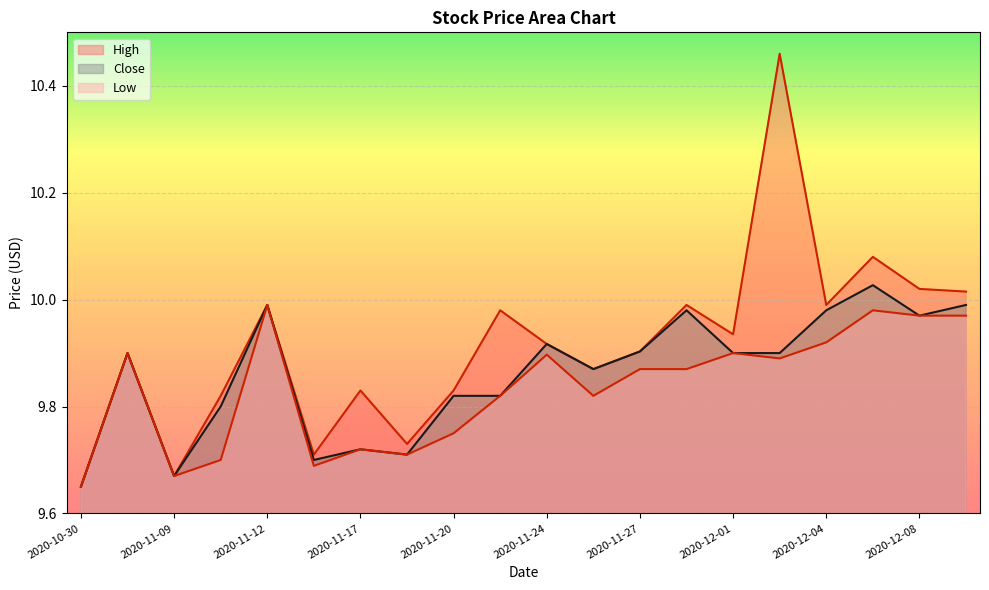

Where is High nearest to the value 10?

2020-11-12